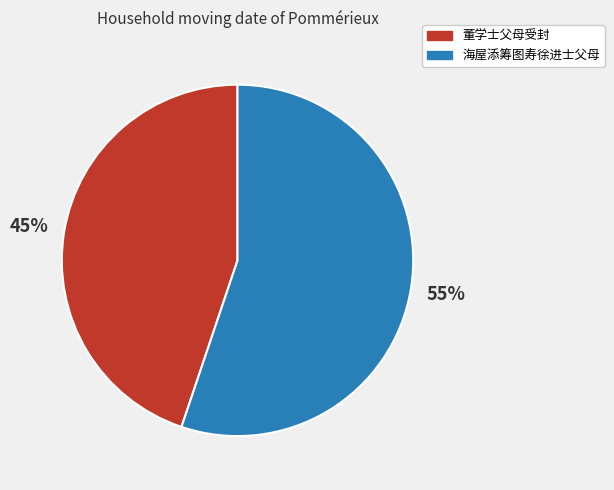

Do 董学士父母受封 and 海屋添筹图寿徐进士父母 together represent more than half of the pie?

Yes